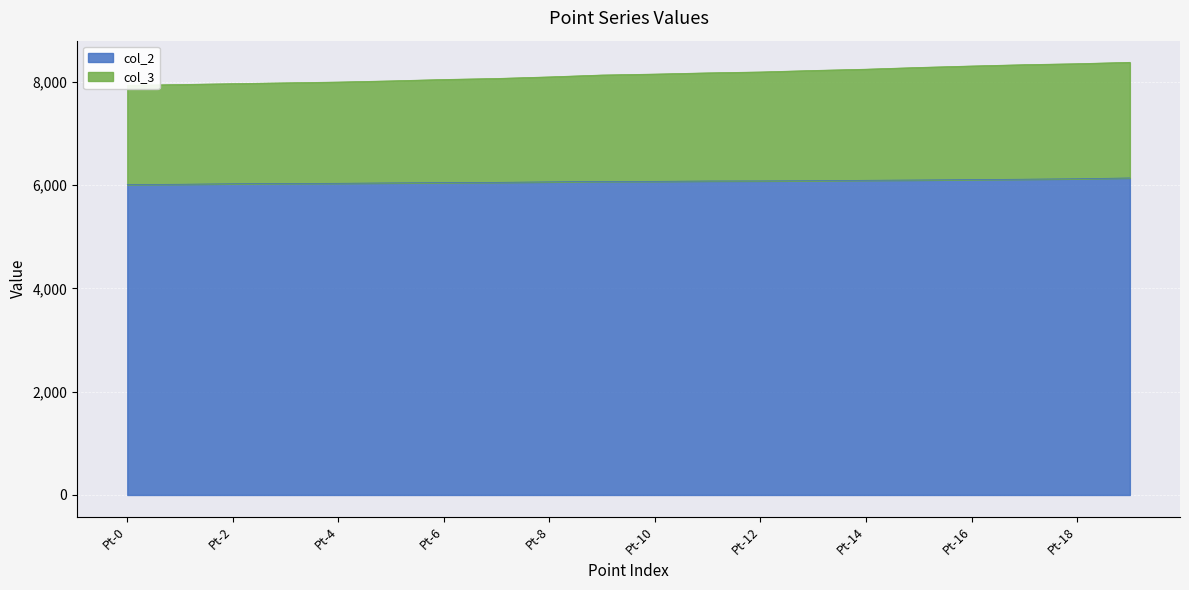

What is the maximum value for col_2?

6137.4